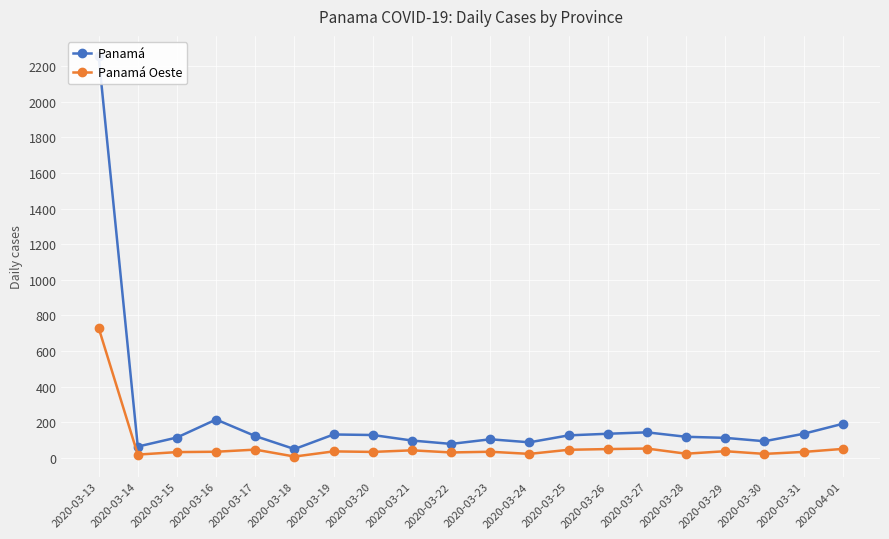

Count the number of data series in this chart.

2